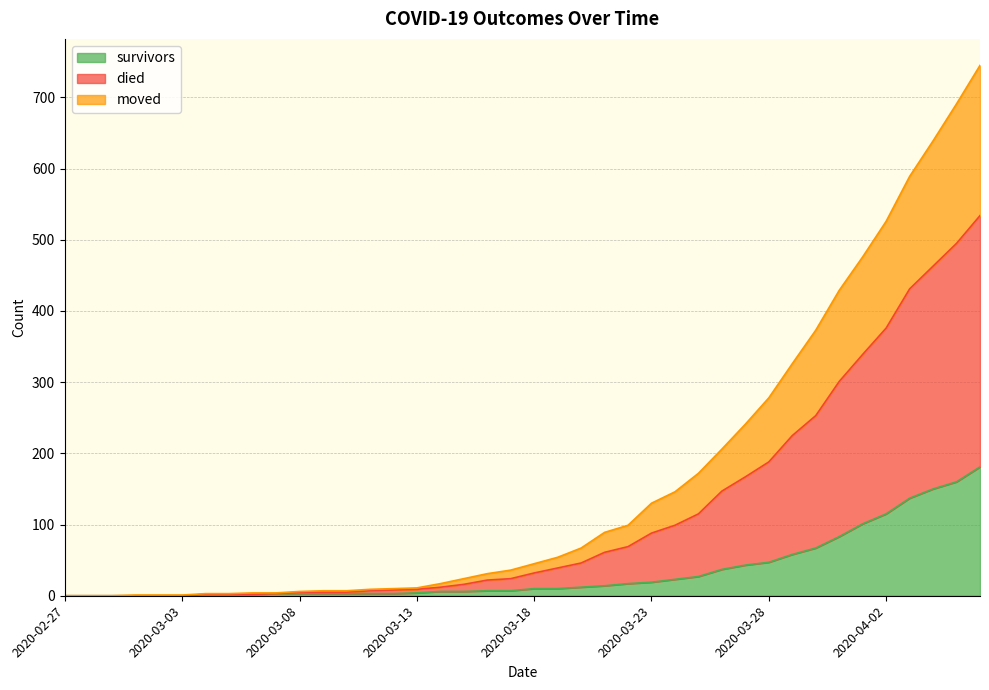

True or false: survivors has a value of 2 at 2020-03-07.

False